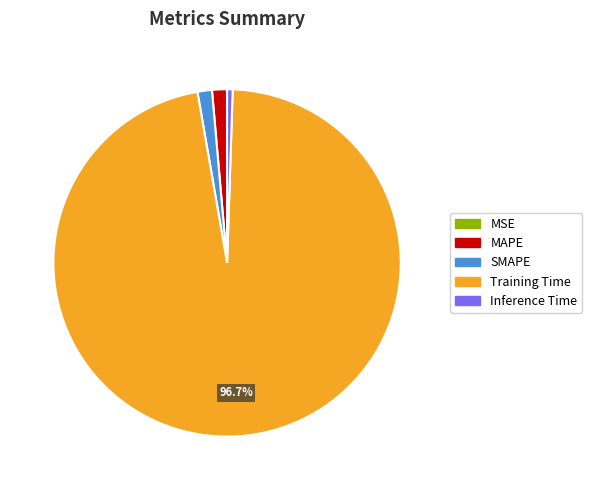

What is the largest slice in the pie chart?

Training Time